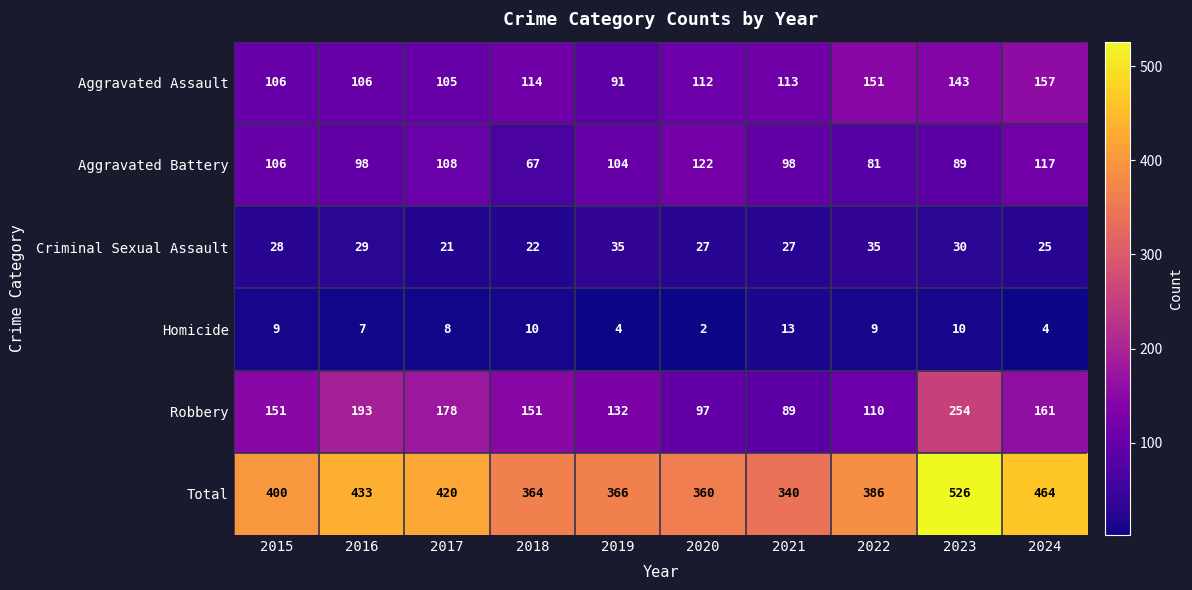

What is the difference between the highest and lowest values at 2024?

460